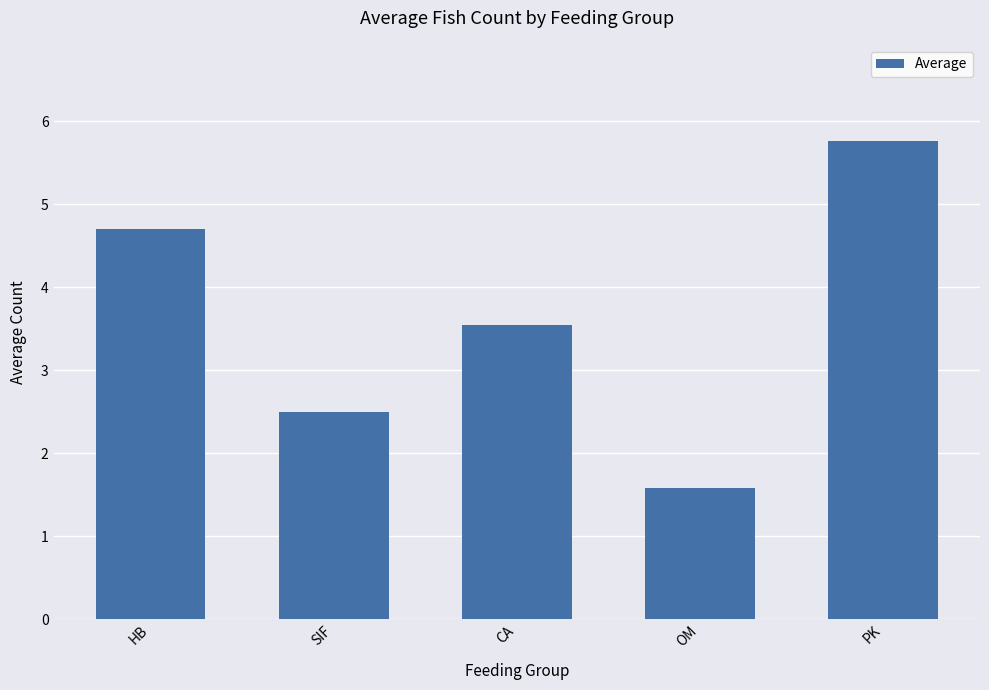

Reading right to left, transcribe all the data shown in this chart.

PK=5.8	OM=1.6	CA=3.5	SIF=2.5	HB=4.7